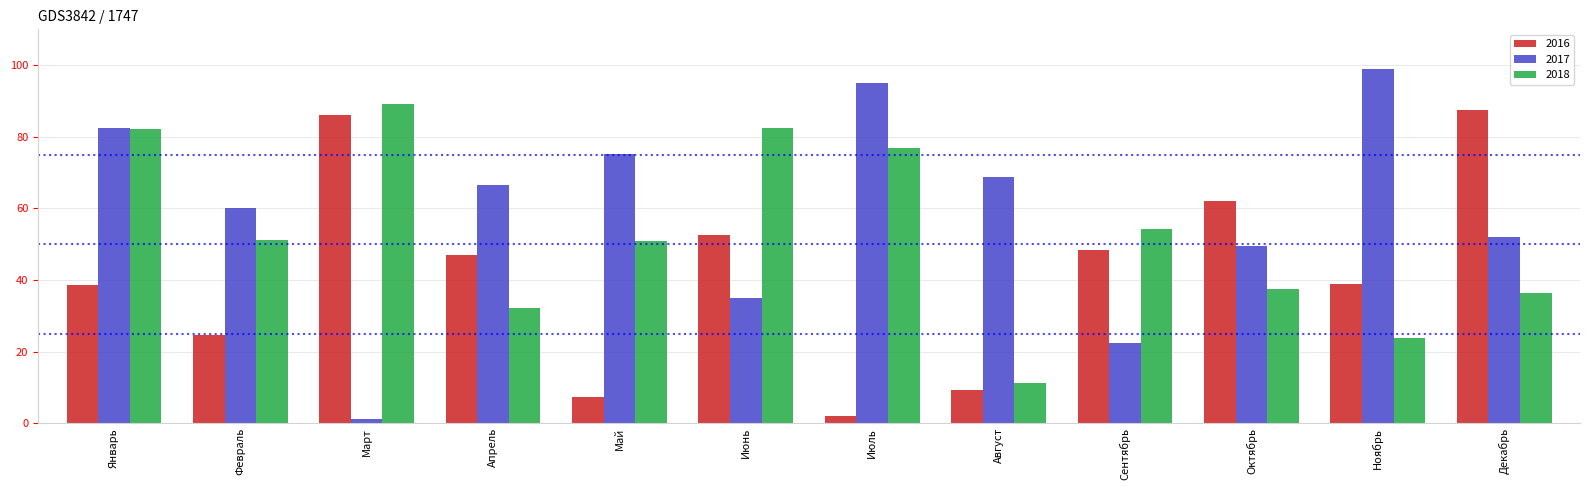

What is the difference between the maximum and minimum values in the 2016 series?

85.5